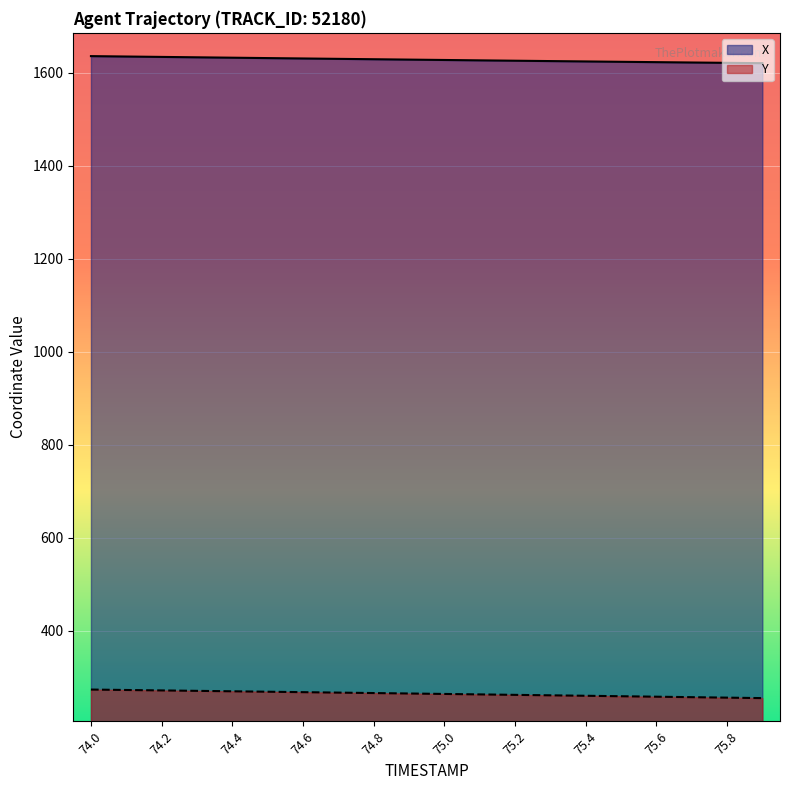

Does the chart display data point markers on the line(s)?

No